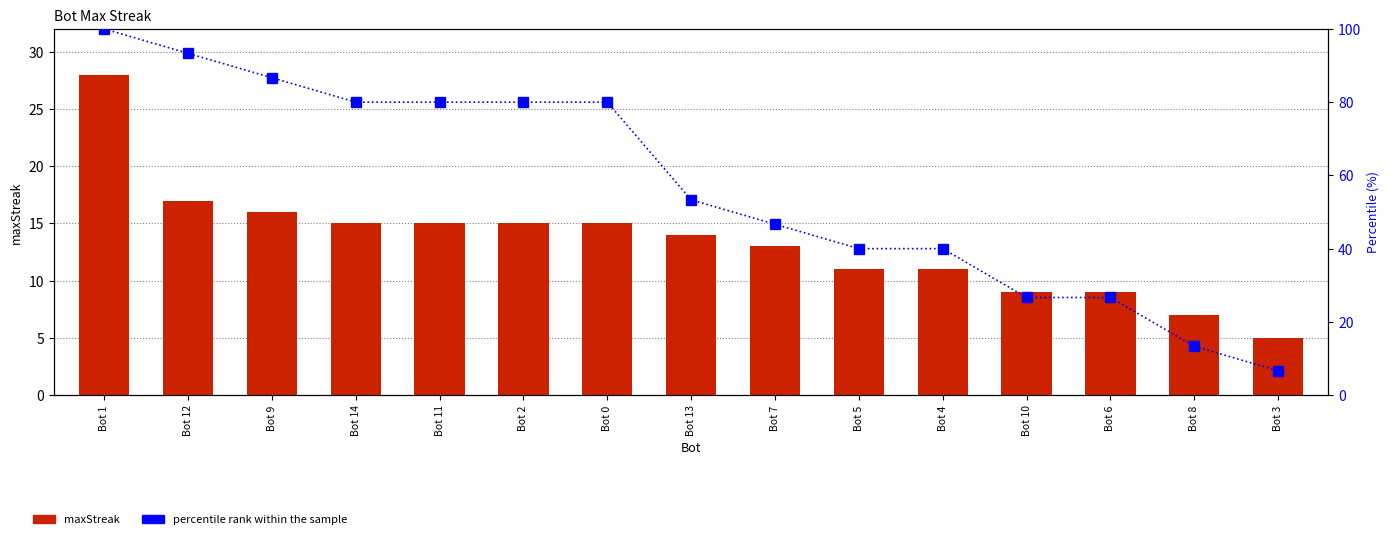

Reading right to left, transcribe all the data shown in this chart.

maxStreak: Bot 3=5.0	Bot 8=7.0	Bot 6=9.0	Bot 10=9.0	Bot 4=11.0	Bot 5=11.0	Bot 7=13.0	Bot 13=14.0	Bot 0=15.0	Bot 2=15.0	Bot 11=15.0	Bot 14=15.0	Bot 9=16.0	Bot 12=17.0	Bot 1=28.0
percentile rank within the sample: Bot 3=6.7	Bot 8=13.3	Bot 6=26.7	Bot 10=26.7	Bot 4=40.0	Bot 5=40.0	Bot 7=46.7	Bot 13=53.3	Bot 0=80.0	Bot 2=80.0	Bot 11=80.0	Bot 14=80.0	Bot 9=86.7	Bot 12=93.3	Bot 1=100.0